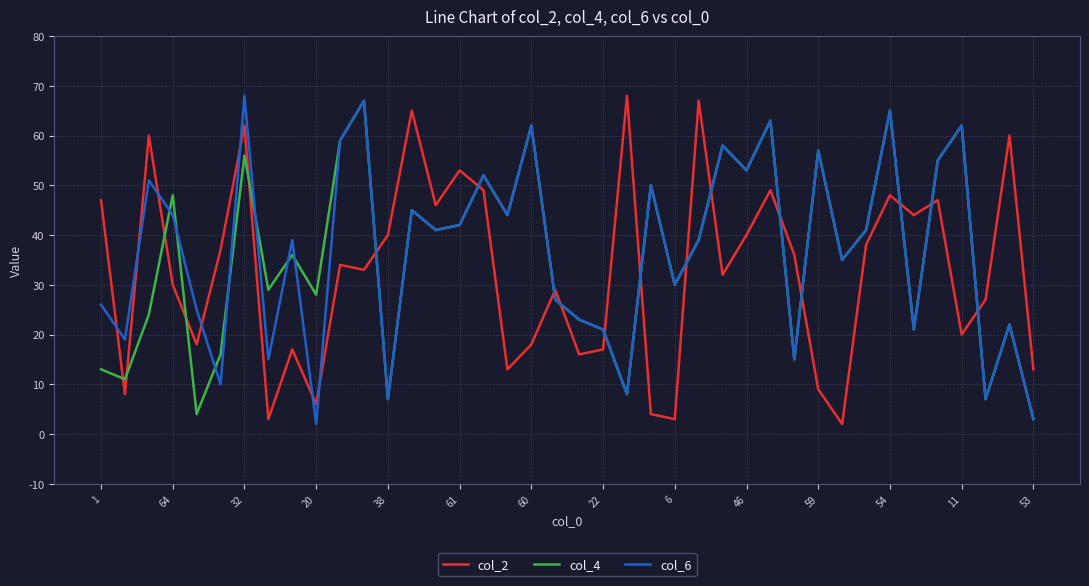

What is the minimum value for col_4?

3